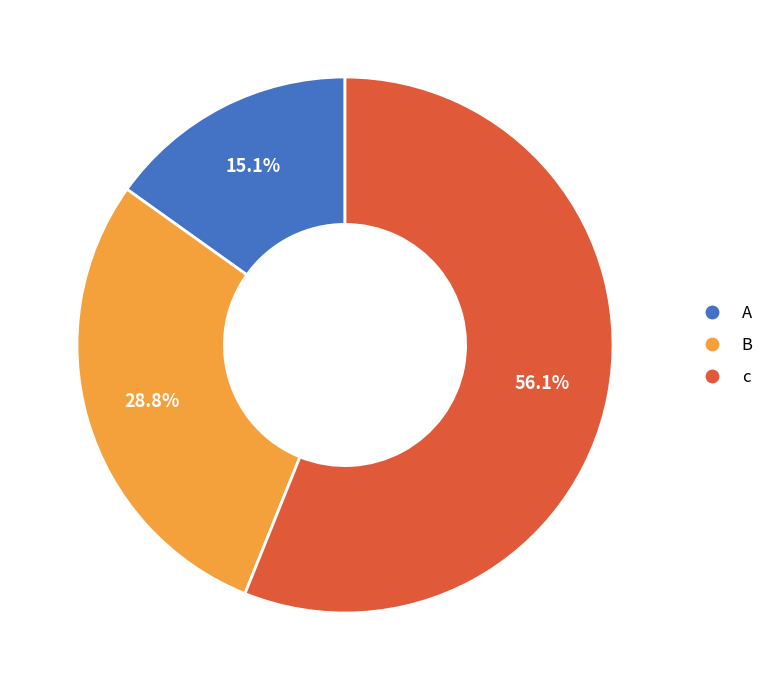

How many slices are in this pie chart?

3